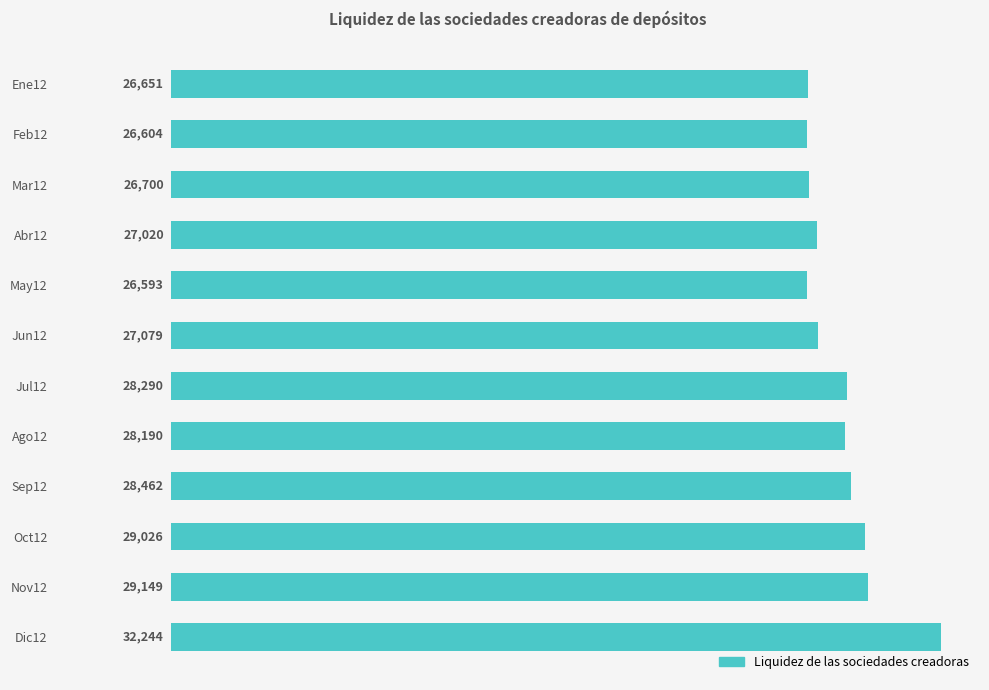

What is the smallest value displayed?

26593